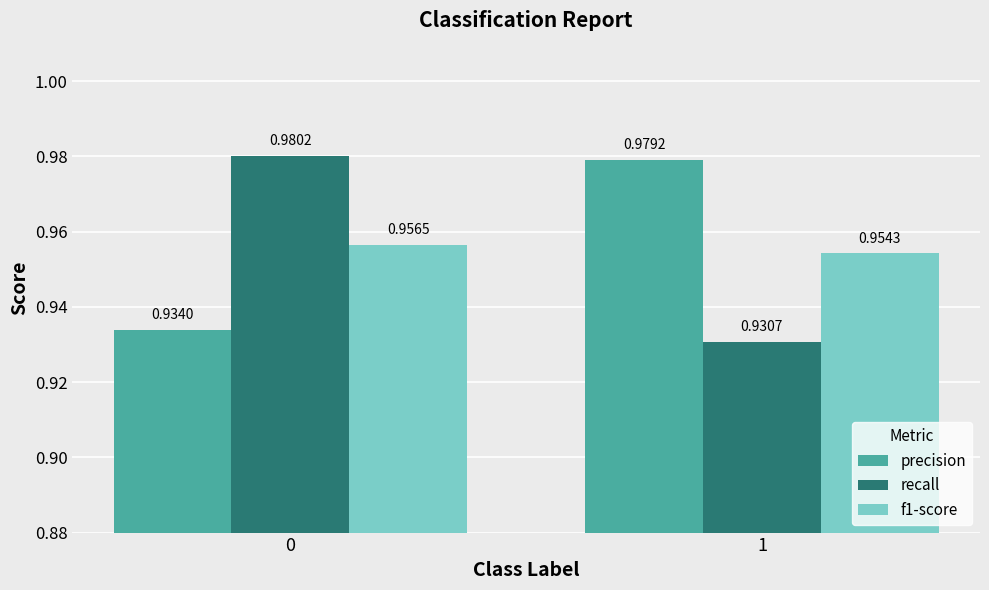

How many distinct data groups are displayed?

3